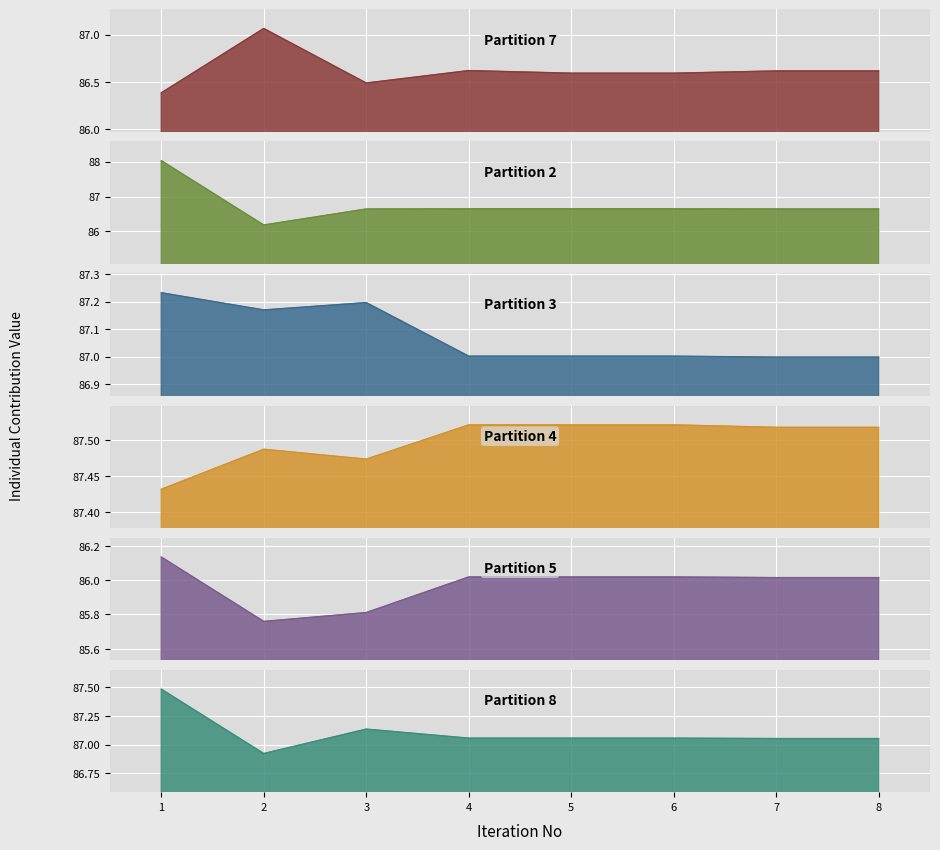

At which category does Individual Contribution5 reach its first local valley?

2